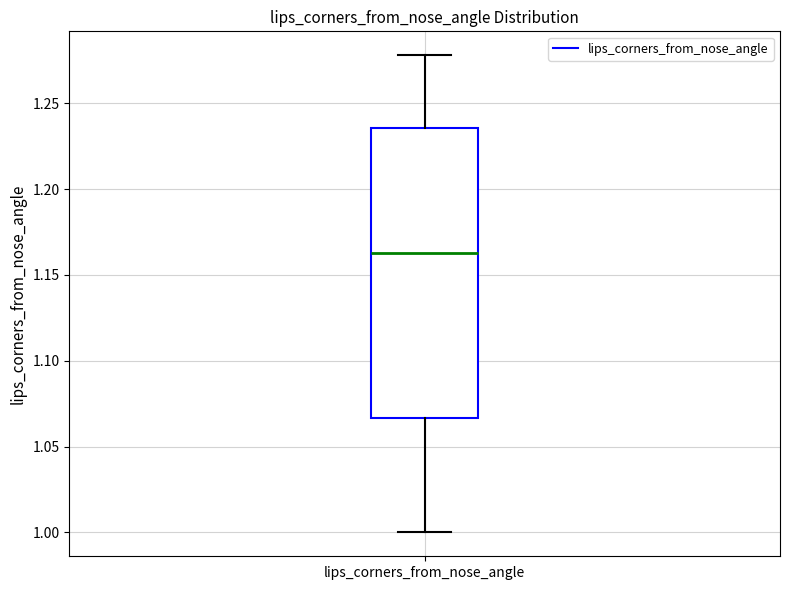

Transcribe this box plot: give where the median line is, the range the box spans, and where the two whiskers end, as read against the y-axis. The values are not printed on the chart, so give them approximately, as read against the axis.

median 1.165, box 1.065 to 1.235, whiskers 1.000 to 1.280